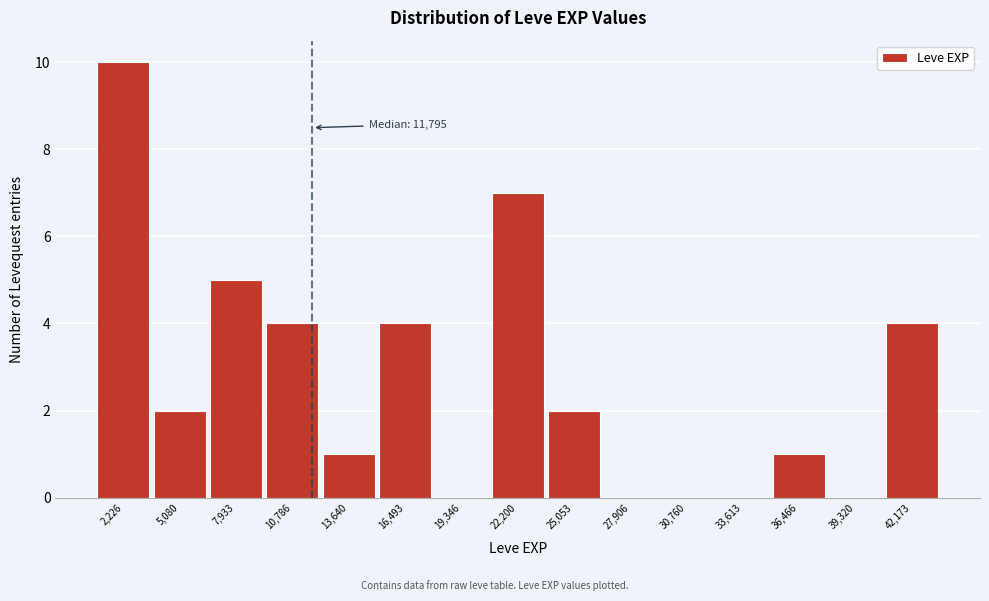

Which range on the x-axis has the tallest bar?

1000 to 3500